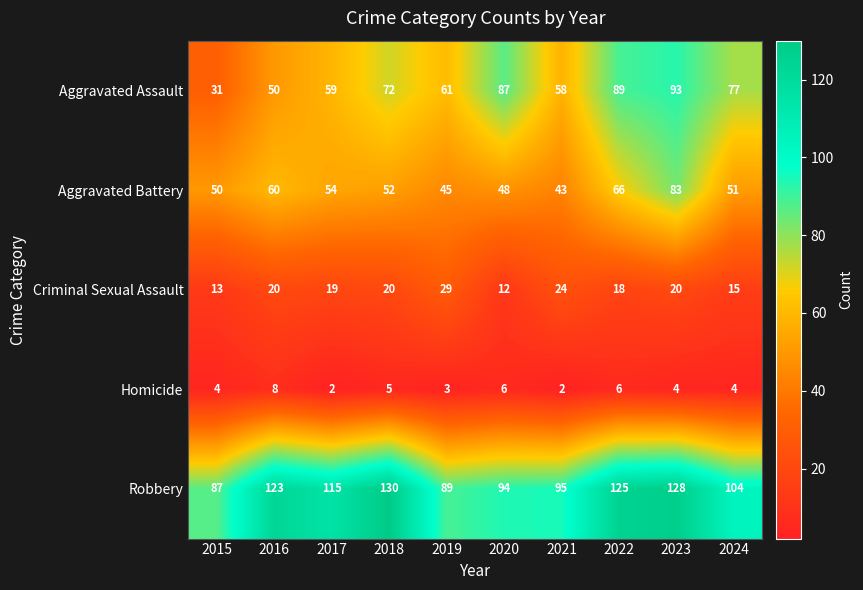

Is it true that Aggravated Assault equals 31 at 2015?

True